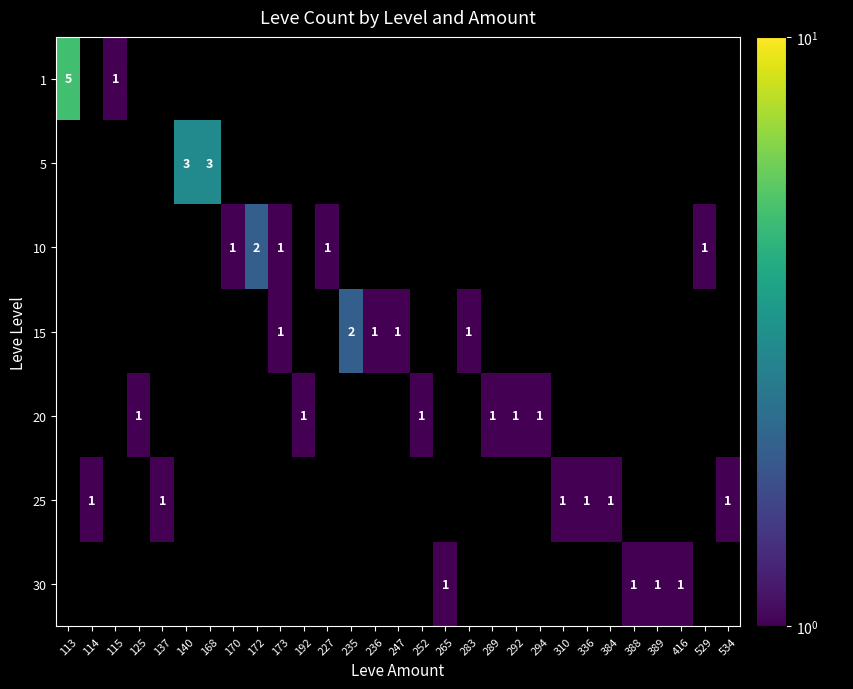

How many series are shown in this chart?

7